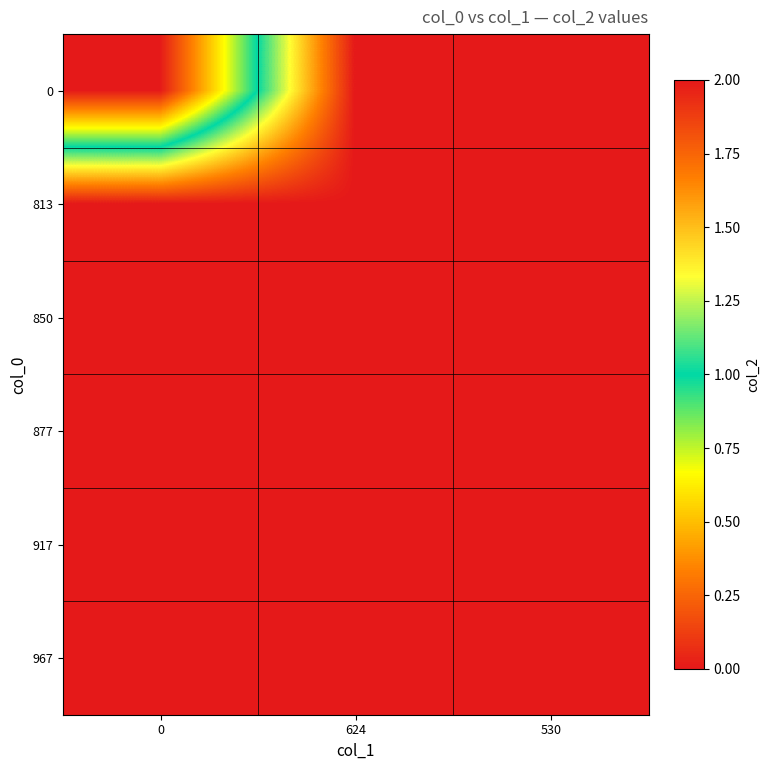

Between 624 and 0, which is larger?

624